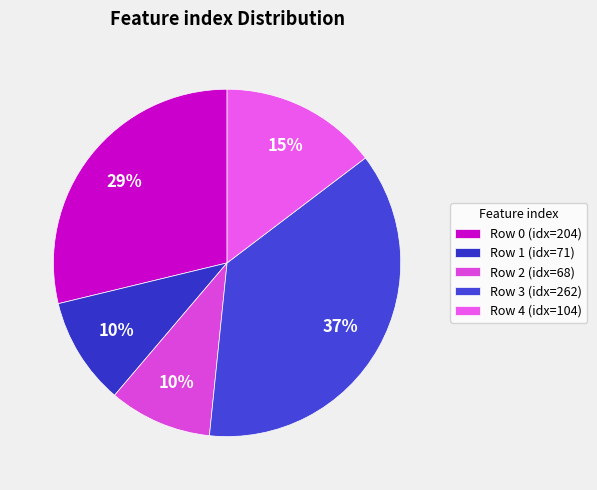

How many segments does this pie chart have?

5